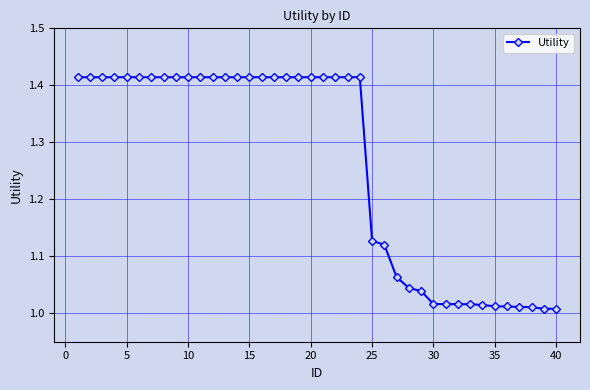

How many lines are shown in the chart?

1